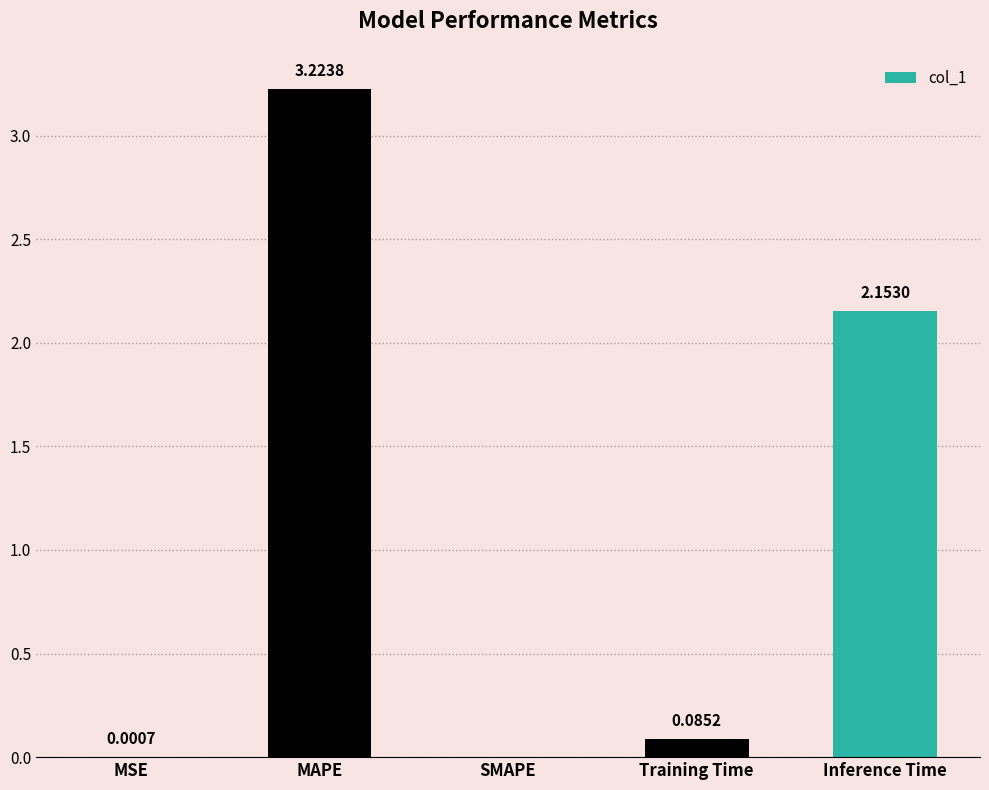

Which category has the highest value across all series?

MAPE